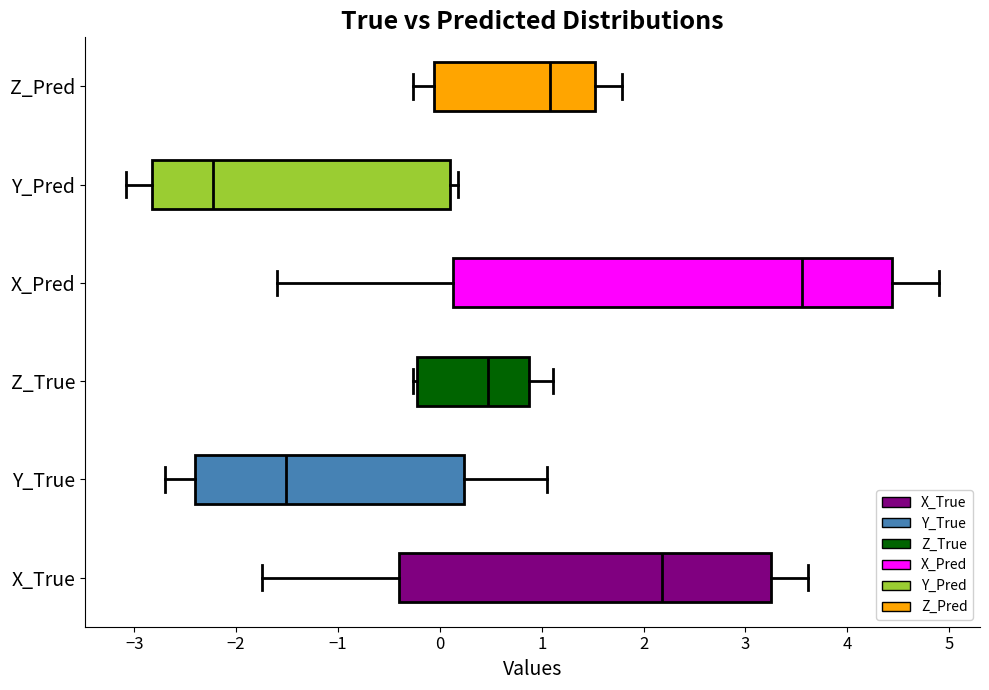

Which box has the furthest to the left median line?

Y_Pred